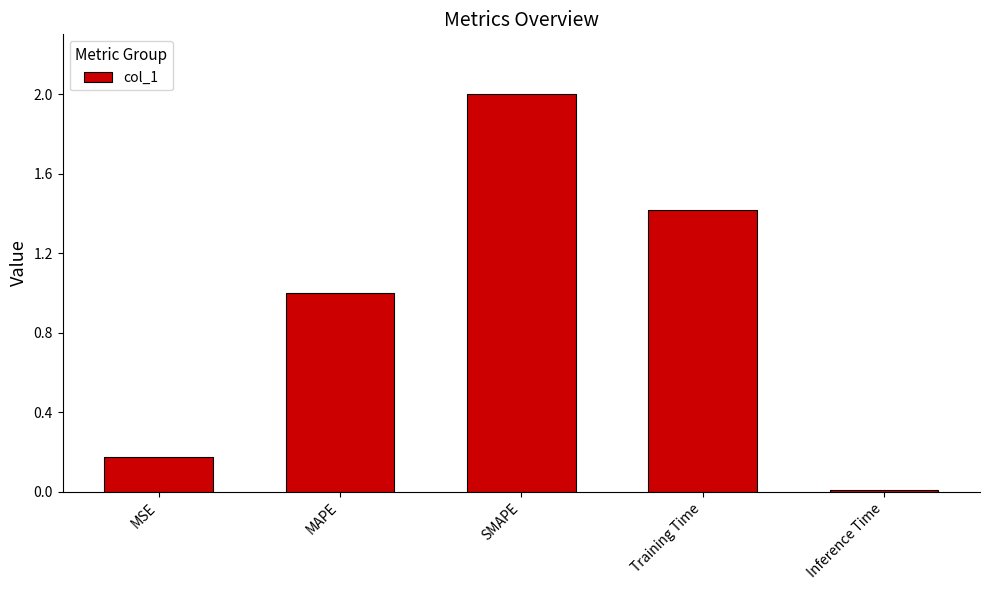

The chart shows a value of 0.3 at Training Time. True or false?

False